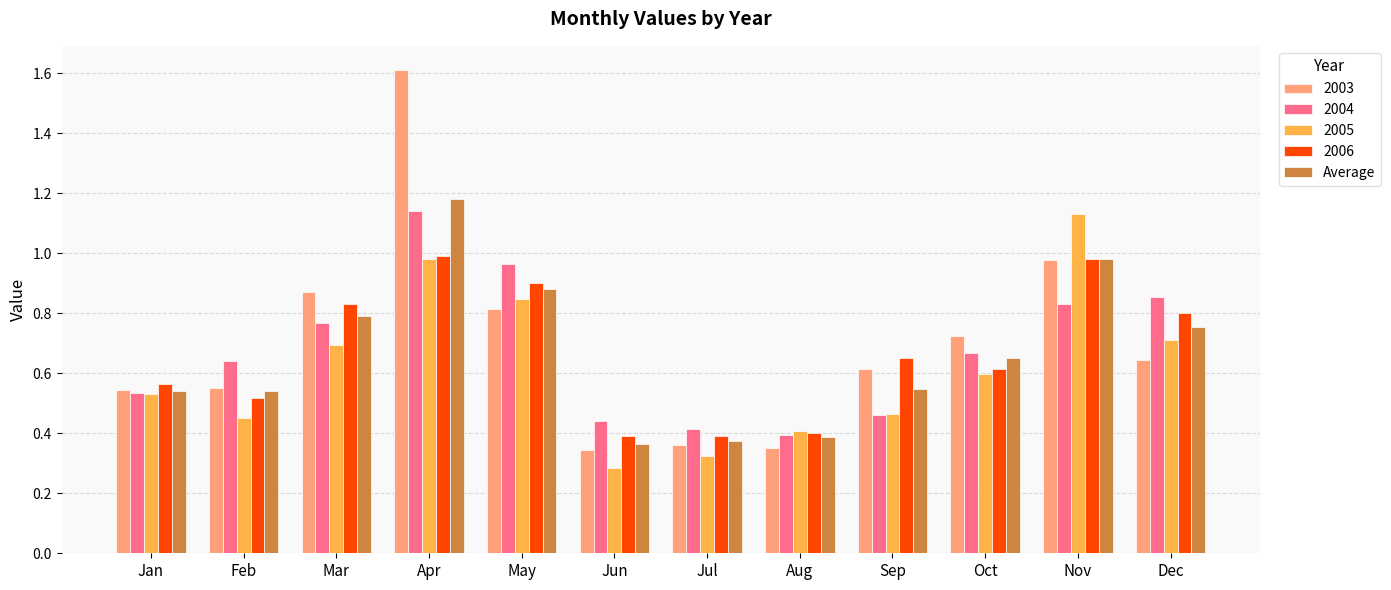

What is the maximum value shown in the chart?

1.6